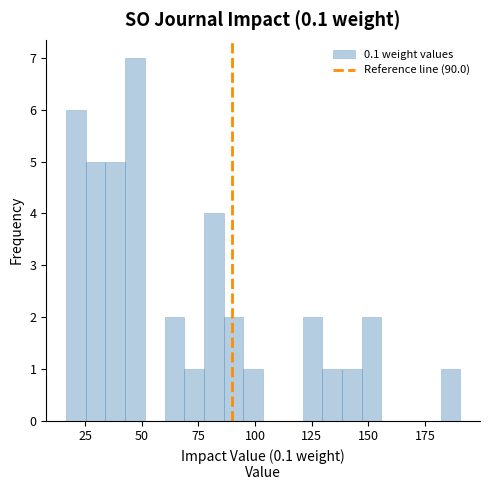

Around what value on the x-axis is the tallest bar? Give the approximate position of its centre, as read against the axis.

45